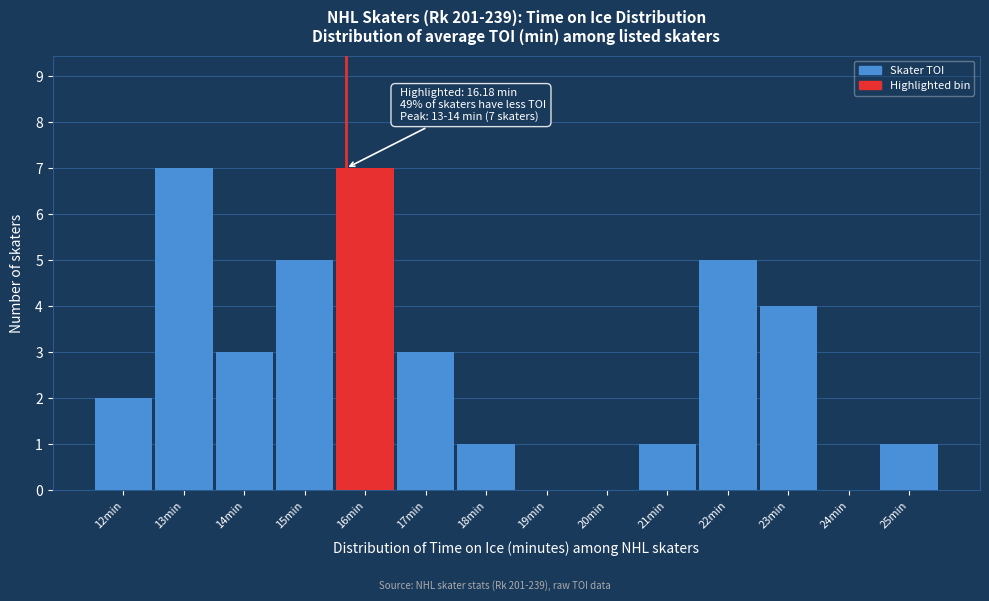

Reading left to right, what are all the values shown in this chart?

12min=2	13min=7	14min=3	15min=5	16min=7	17min=3	18min=1	19min=0	20min=0	21min=1	22min=5	23min=4	24min=0	25min=1